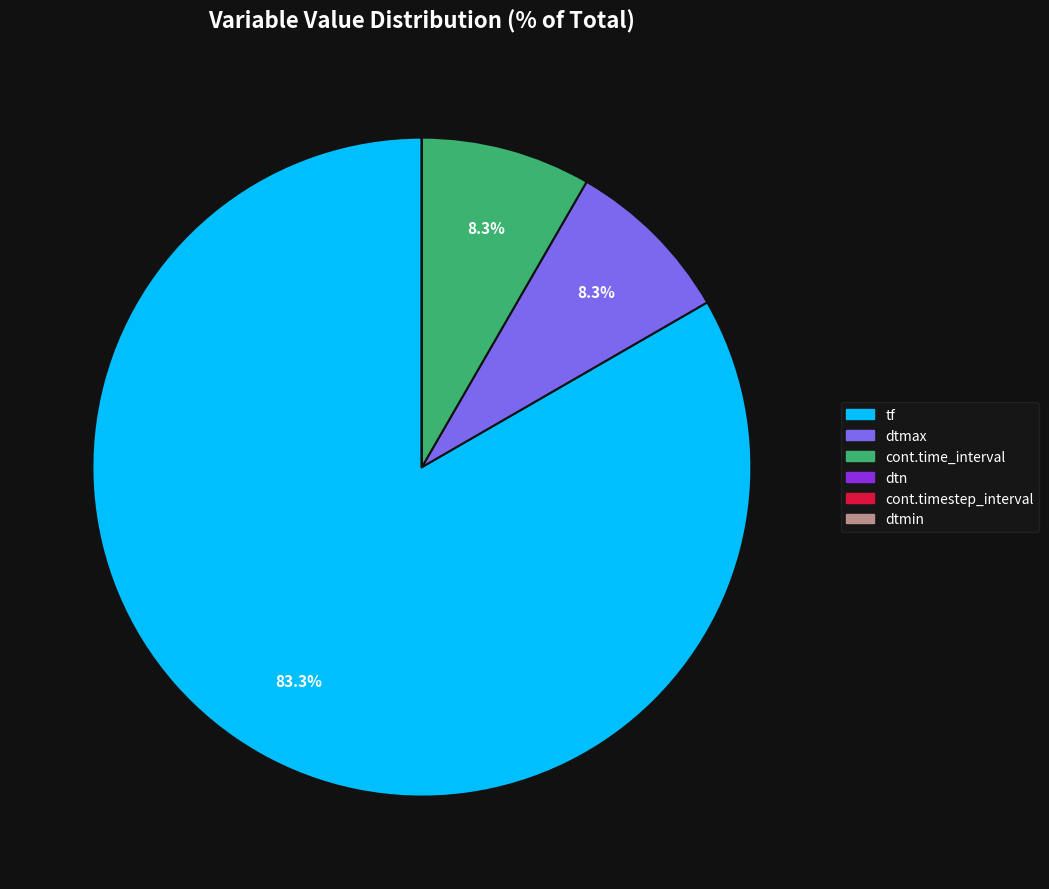

Does tf account for over 50% of the chart?

Yes